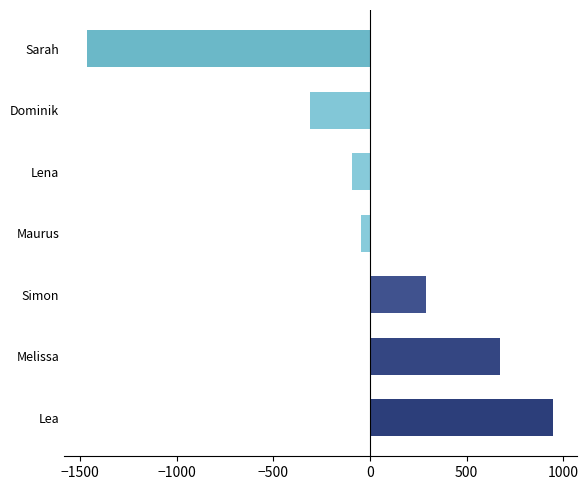

What is the greatest value displayed?

948.7